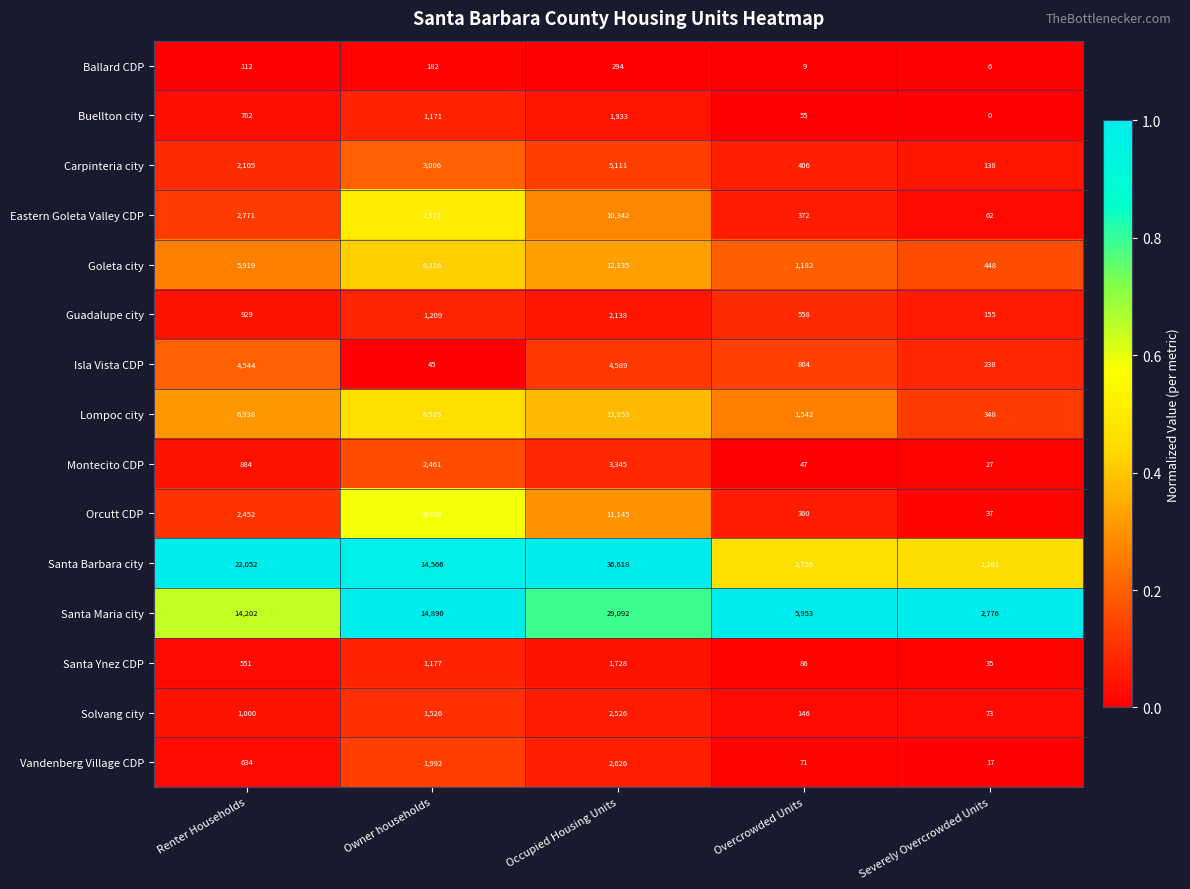

At which category does the chart reach its peak across all series?

Occupied Housing Units